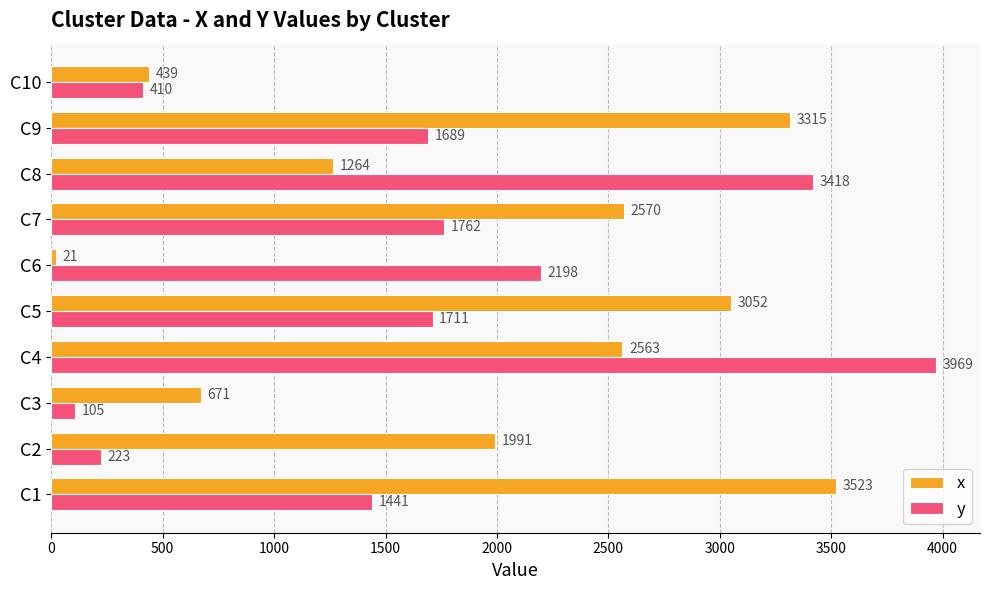

What is the sum of all x values?

19409